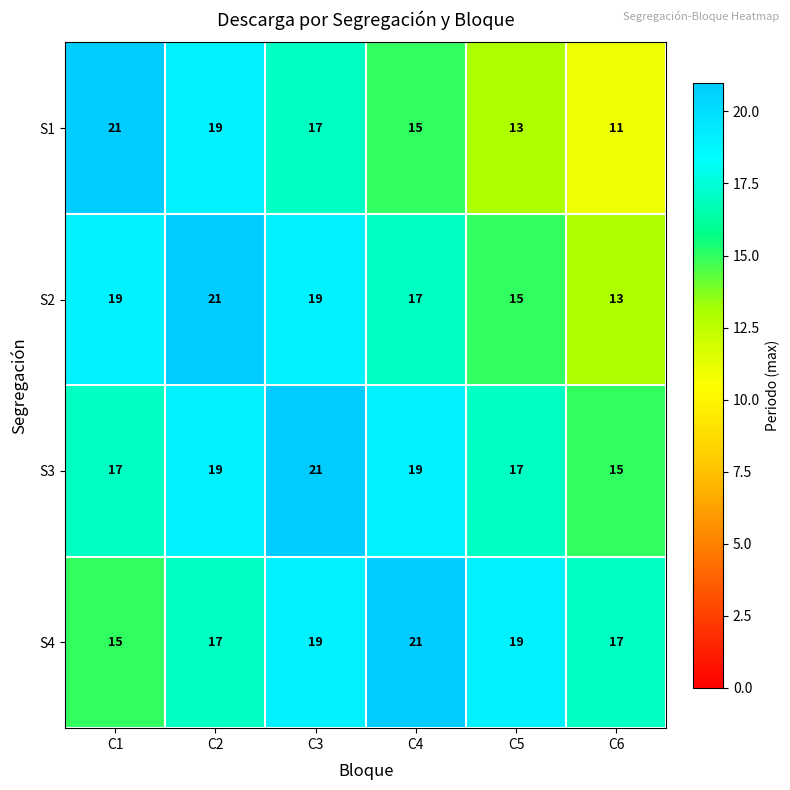

The value of S4 at C2 is 17. True or false?

True